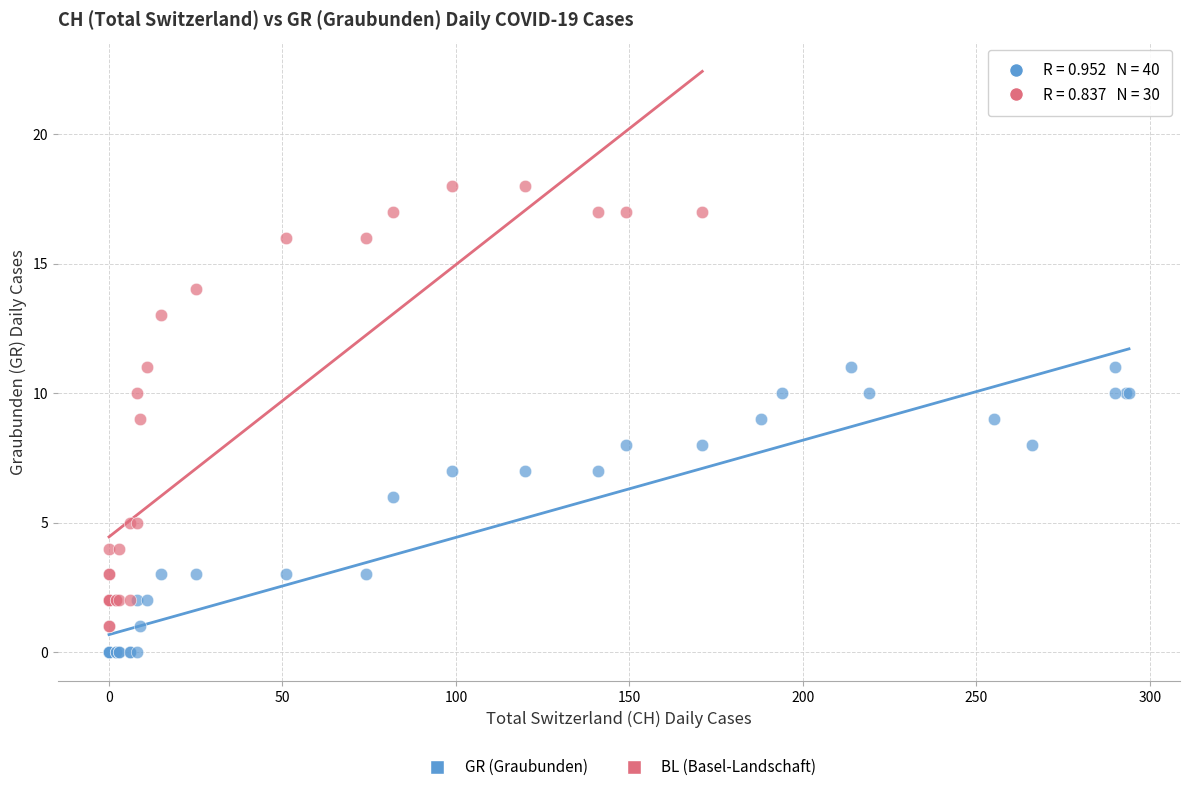

Which series contains the lowest Y value?

GR (Graubunden)